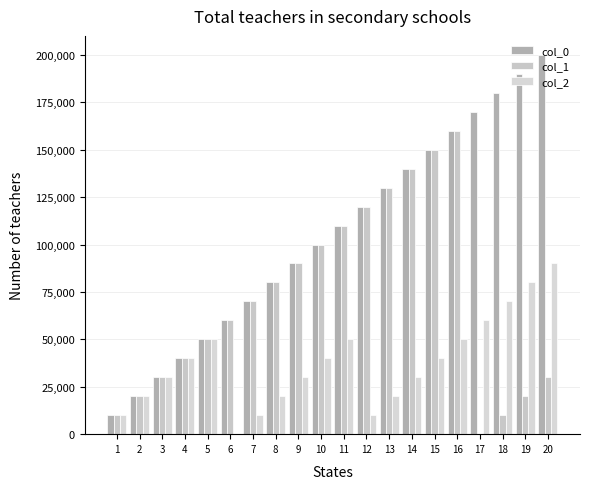

How many groups of bars are there?

20